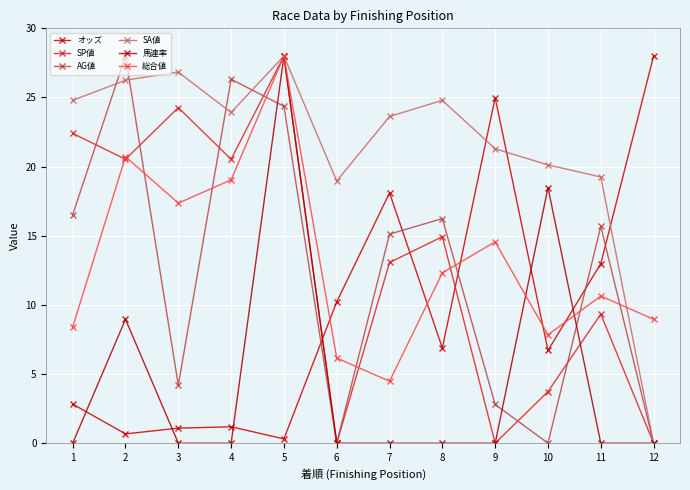

How many times do AG値 and 総合値 cross each other?

7